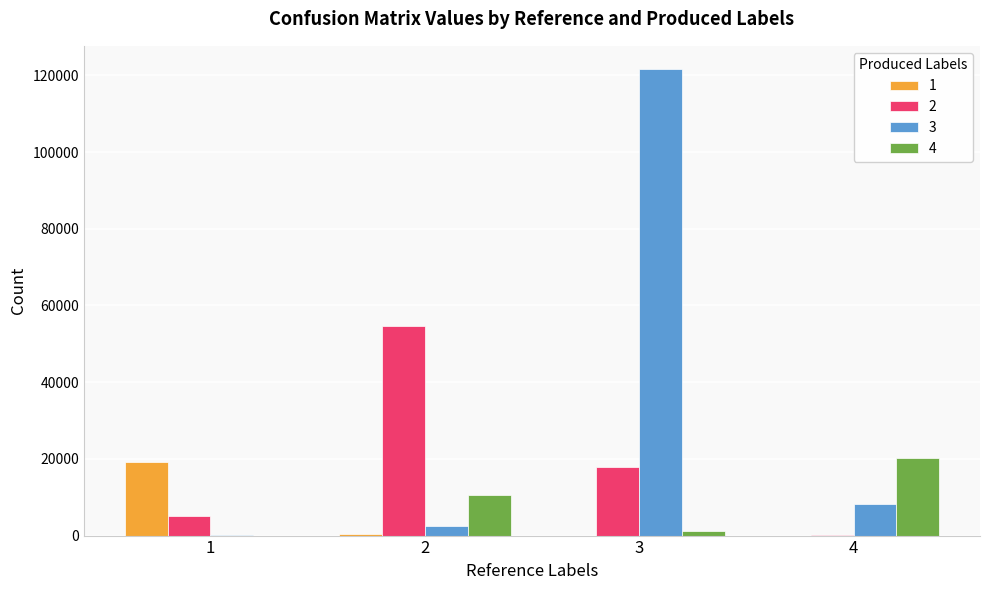

Where is 2 nearest to the value 27476?

3